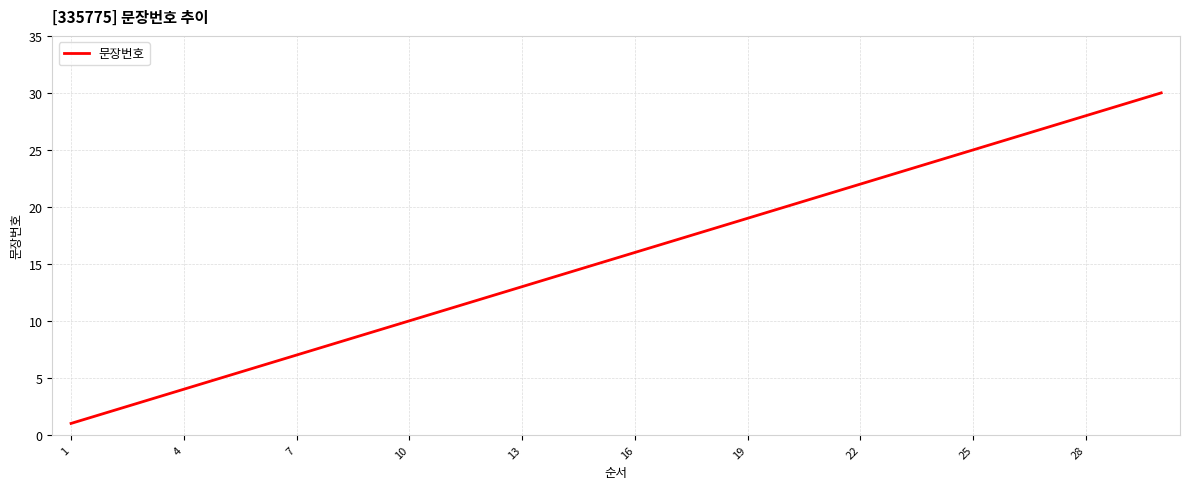

What is the maximum value shown in the chart?

30